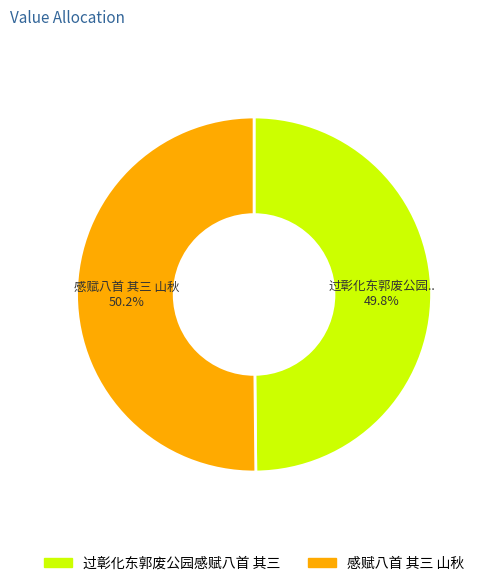

How many slices are in this pie chart?

2